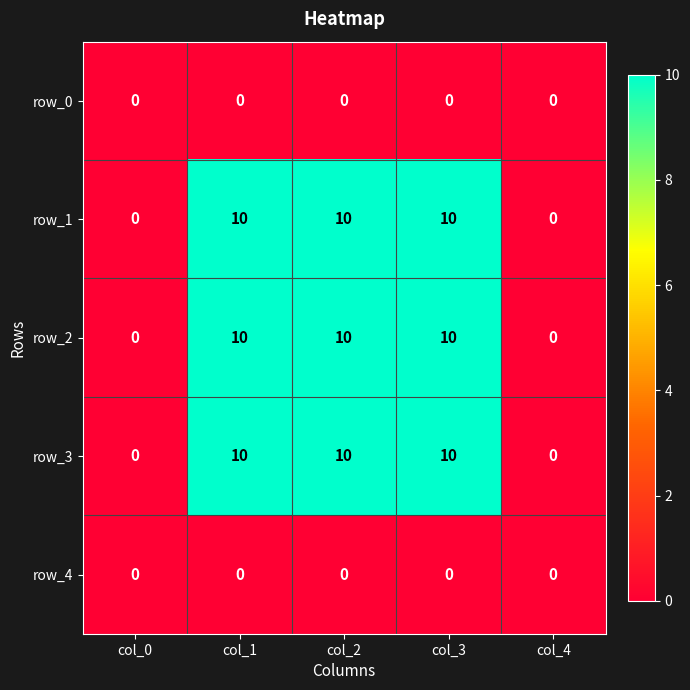

The value of row_2 at col_1 is 17. True or false?

False